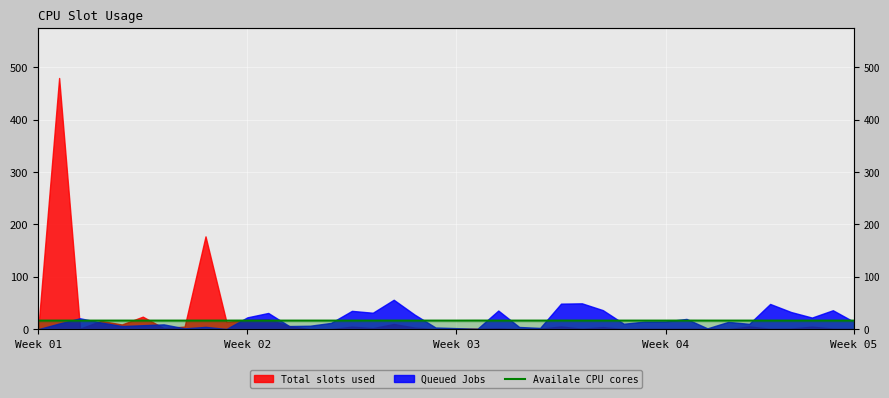

True or false: there are more than 1 points higher than both neighbors.

True